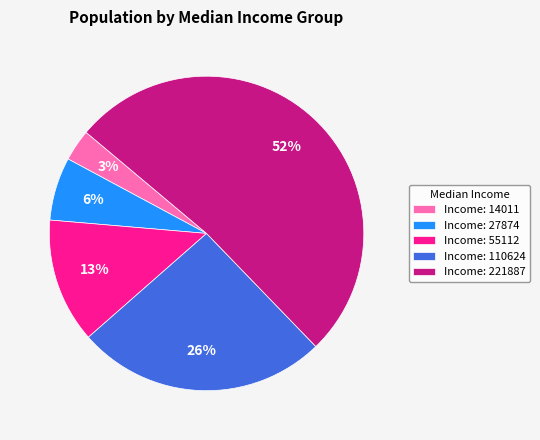

Rank the categories by value from highest to lowest.

Income: 221887, Income: 110624, Income: 55112, Income: 27874, Income: 14011